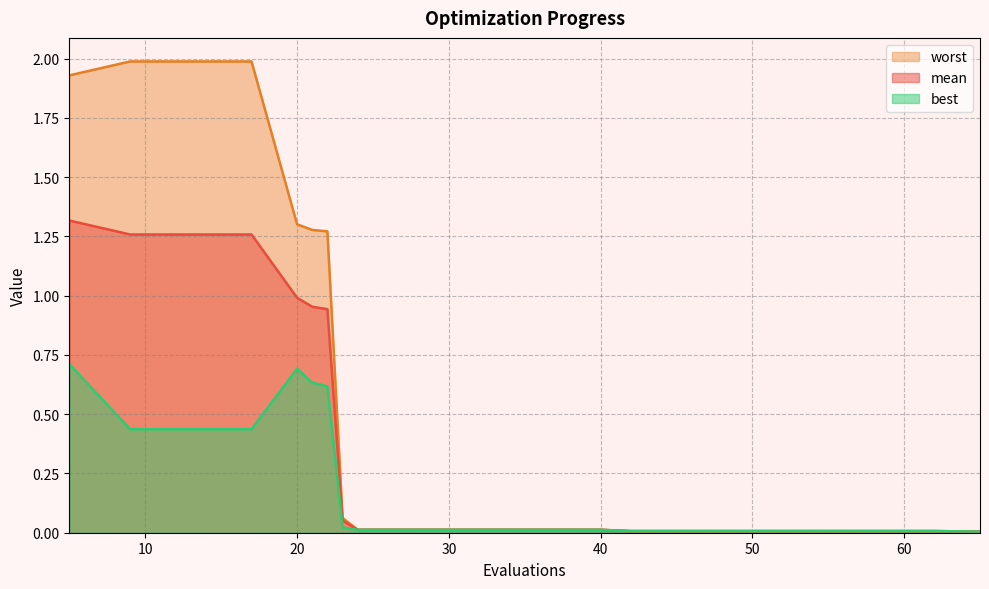

Rank the categories by best value from lowest to highest.

65, 42, 46, 50, 54, 58, 62, 24, 28, 32, 36, 40, 23, 9, 13, 17, 22, 21, 20, 5